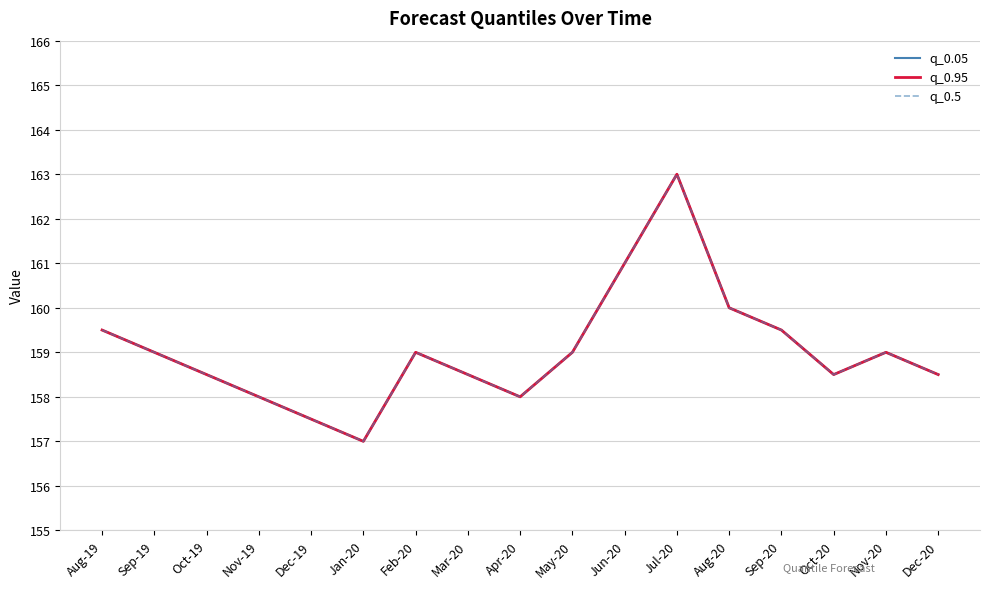

The value of q_0.5 at Mar-20 is 158.5. True or false?

True